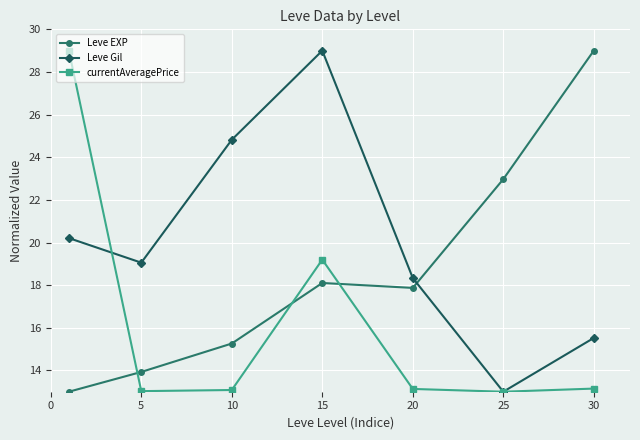

True or false: Leve Gil has more than 0 interior local peaks.

True